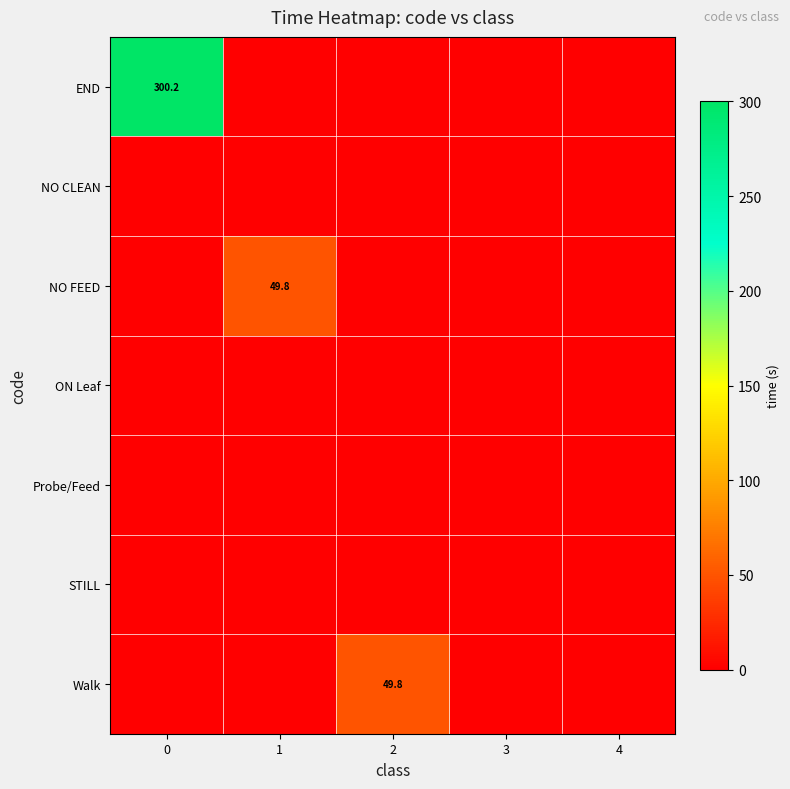

Which series has the widest spread of values?

END